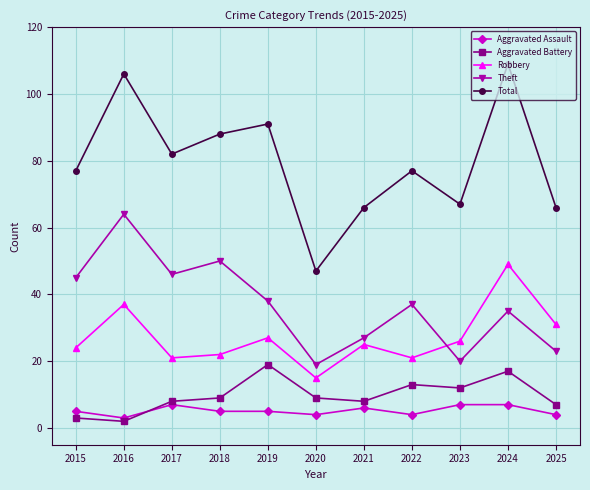

What is the sum of the Total values at 2023 and 2019?

158